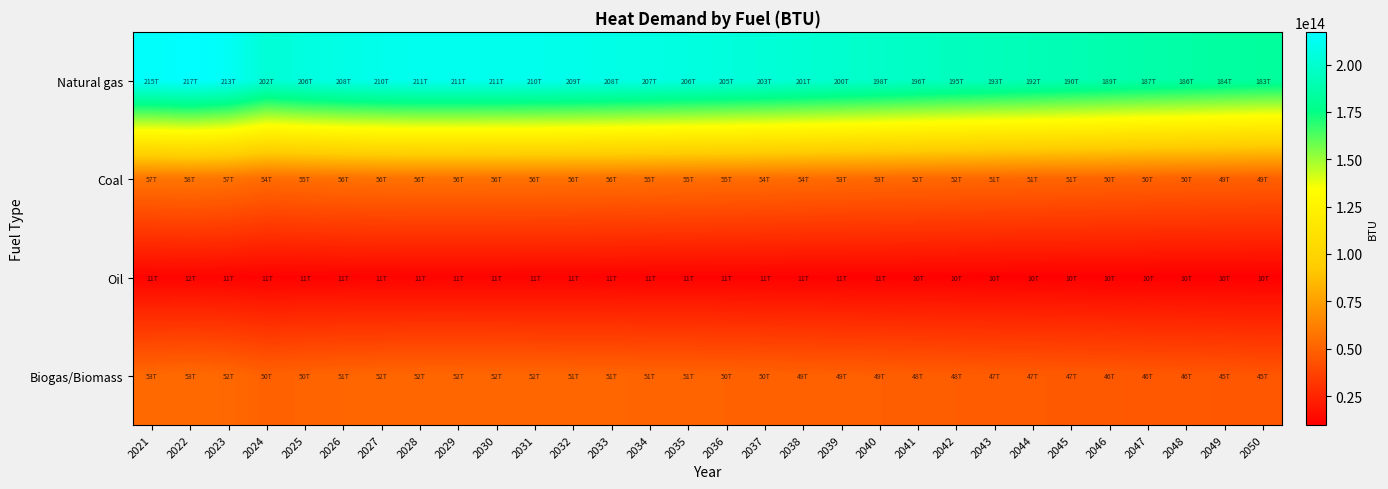

Reading left to right, extract all data points from this chart.

Natural gas: 2021=214903351684939.8	2022=217242781948743.5	2023=213457751790592.5	2024=202152217834256.8	2025=205623390044331.8	2026=208321097818182.4	2027=209957873060876.4	2028=210934398351825.2	2029=210966328059636.5	2030=210566249828007.0	2031=210093851311807.9	2032=209436220200451.1	2033=208382136944156.1	2034=207152692106474.7	2035=205809025538010.9	2036=204512498096536.7	2037=203113533706027.3	2038=201400812092072.4	2039=199759504241014.1	2040=198050610163011.2	2041=196325499419526.9	2042=194678550989170.7	2043=193207568487982.9	2044=191916379451915.5	2045=190435324487695.8	2046=188687449977759.2	2047=187119671106834.2	2048=185752334250245.3	2049=184368478554283.9	2050=182824672145375.0
Coal: 2021=57281288320822.1	2022=57904850393710.8	2023=56895971741553.2	2024=53882544798249.3	2025=54807766367003.8	2026=55526825309489.7	2027=55963098610292.4	2028=56223385973448.1	2029=56231896658762.3	2030=56125258040252.2	2031=55999342853743.7	2032=55824054953378.1	2033=55543094947661.2	2034=55215393291686.0	2035=54857246471211.8	2036=54511664321800.6	2037=54138778175656.1	2038=53682261793696.2	2039=53244780351445.3	2040=52789284177819.6	2041=52329465542567.5	2042=51890480635402.9	2043=51498398464023.1	2044=51154239236762.3	2045=50759472306608.3	2046=50293586116526.6	2047=49875703413327.0	2048=49511247409733.5	2049=49142388401750.3	2050=48730895424433.2
Oil: 2021=11405910916057.2	2022=11530075257720.9	2023=11329186269903.9	2024=10729149499172.3	2025=10913380599767.1	2026=11056560379444.0	2027=11143431582063.3	2028=11195260278026.0	2029=11196954934717.1	2030=11175720939836.8	2031=11150648574280.9	2032=11115745061548.5	2033=11059800007061.7	2034=10994547705574.3	2035=10923233130624.1	2036=10854420446309.4	2037=10780170961190.7	2038=10689268934769.9	2039=10602157165743.4	2040=10511458284288.8	2041=10419898709688.2	2042=10332487569132.7	2043=10254415751098.8	2044=10185886400552.5	2045=10107279990502.5	2046=10014512237945.5	2047=9931302990636.6	2048=9858732124448.6	2049=9785284527354.1	2050=9703347609043.6
Biogas/Biomass: 2021=52762258269700.8	2022=53336626341743.3	2023=52407340050035.1	2024=49631648103845.4	2025=50483877178965.2	2026=51146208190483.1	2027=51548063058764.0	2028=51787815855563.0	2029=51795655116685.7	2030=51697429422112.7	2031=51581447924744.3	2032=51419988821051.6	2033=51161194285878.7	2034=50859345638356.5	2035=50529453703410.8	2036=50211135188671.6	2037=49867666741560.7	2038=49447165807391.6	2039=49044198110244.7	2040=48624636898229.1	2041=48201094231826.2	2042=47796741680979.4	2043=47435591619664.1	2044=47118583770033.8	2045=46754960755682.9	2046=46325829215419.6	2047=45940914075432.4	2048=45605210700853.2	2049=45265451683295.6	2050=44886422171533.0